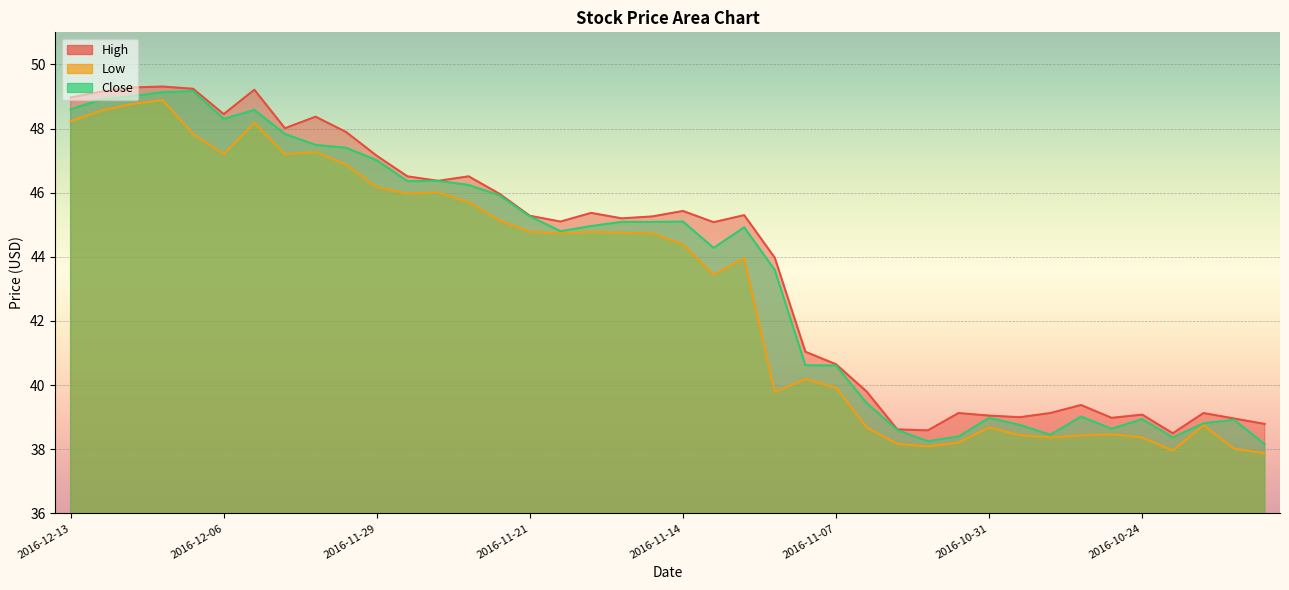

The value of Close at 2016-11-01 is 38.4. True or false?

True